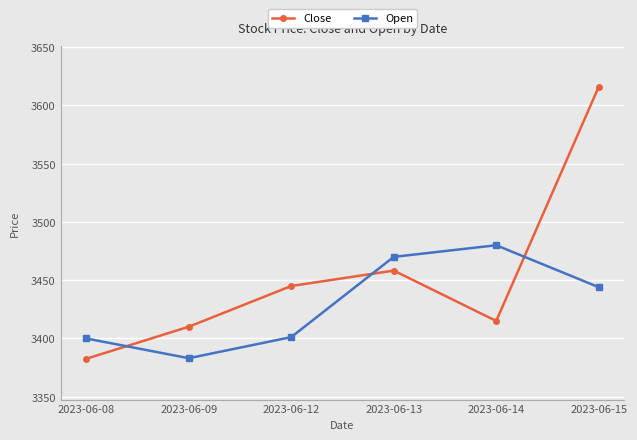

The value of Close at 2023-06-12 is 5292.3. True or false?

False